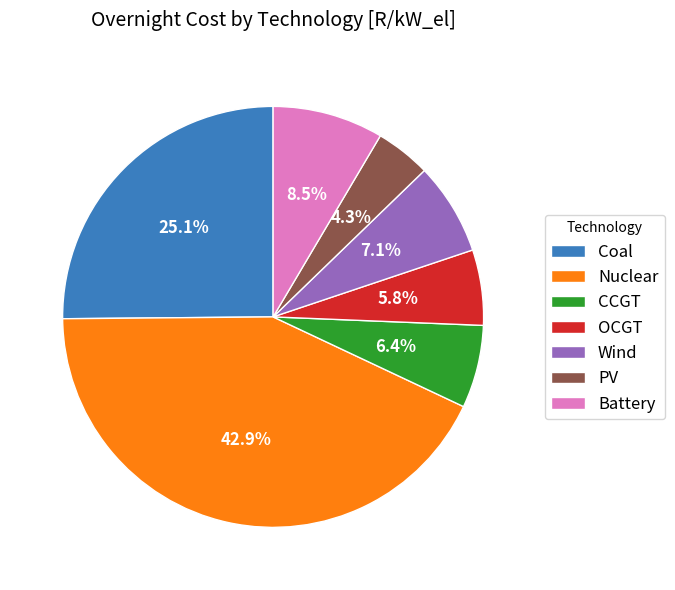

What portion of the pie excludes PV?

95.7%